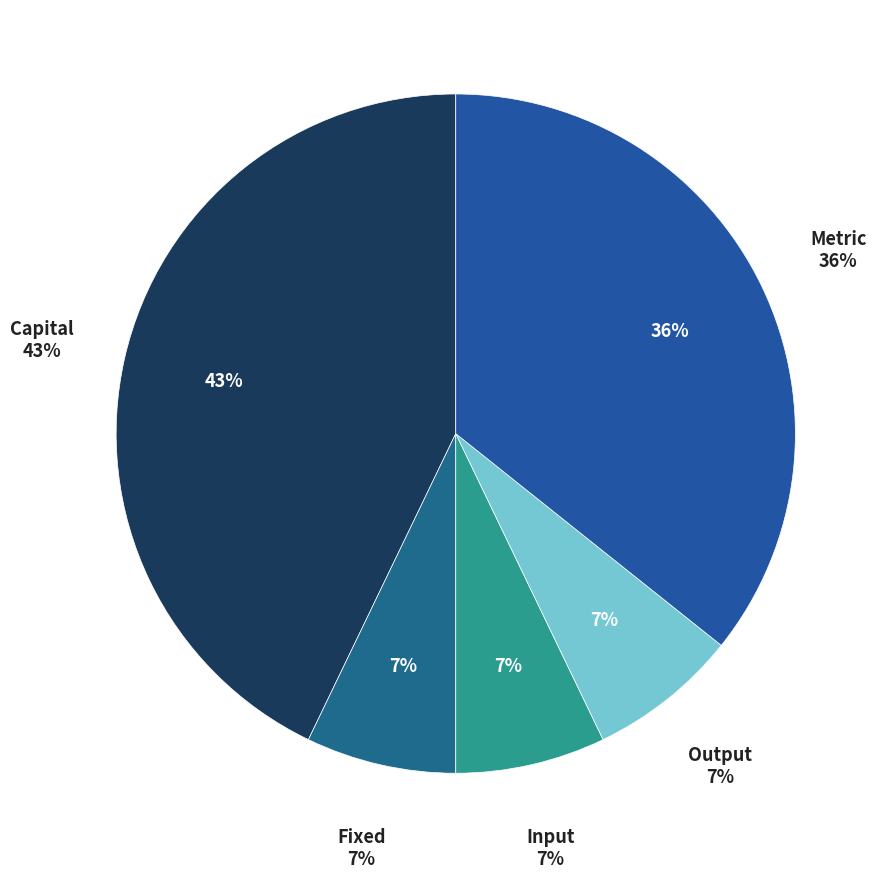

What is the ratio of the value at Metric to the value at Capital?

0.8